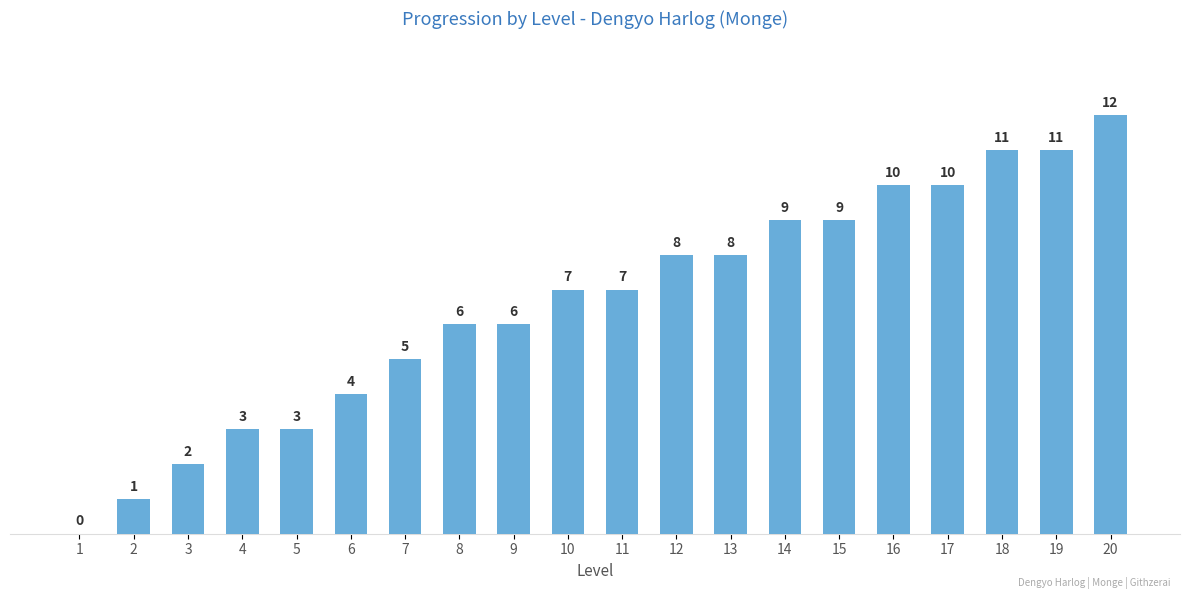

Reading left to right, list all the values displayed in this chart.

0	1	2	3	3	4	5	6	6	7	7	8	8	9	9	10	10	11	11	12